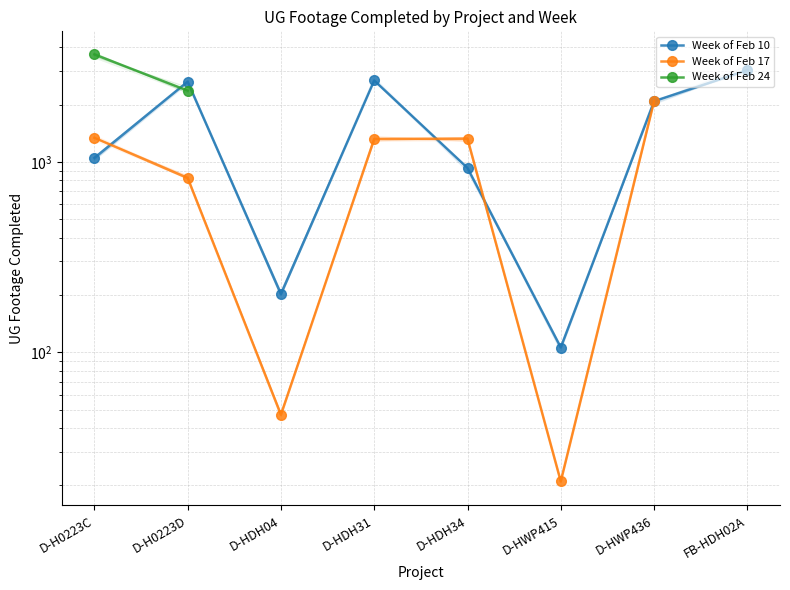

What is the sum of all Week of Feb 10 values?

12719.0